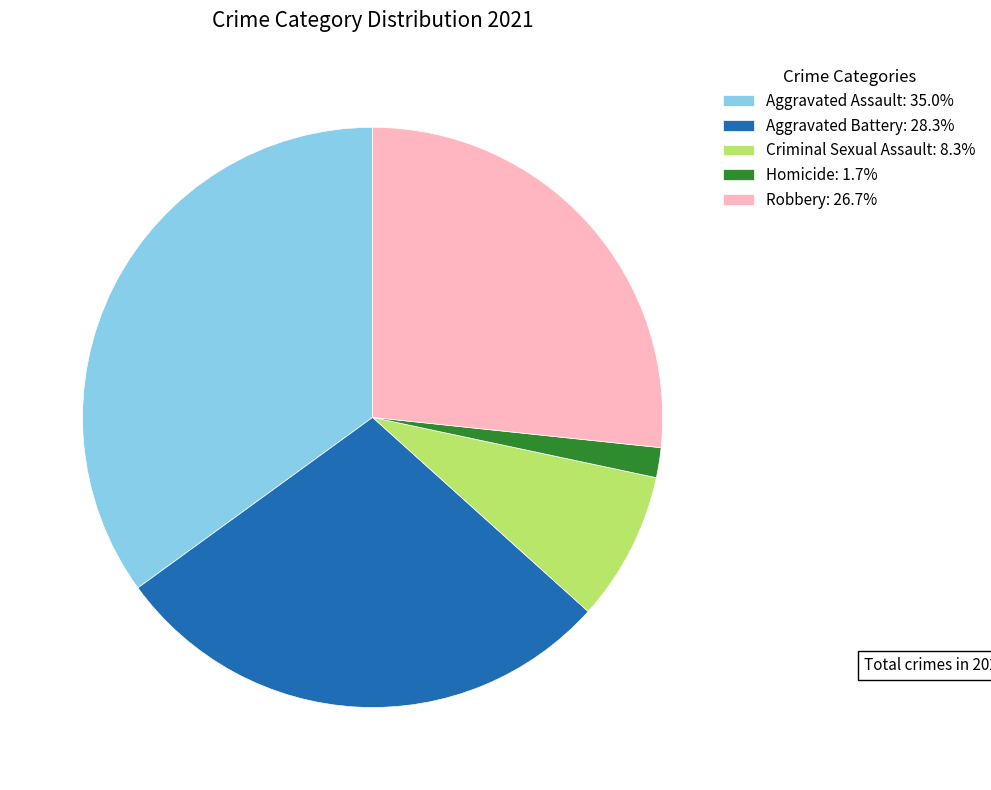

Rank the categories by value from highest to lowest.

Aggravated Assault, Aggravated Battery, Robbery, Criminal Sexual Assault, Homicide